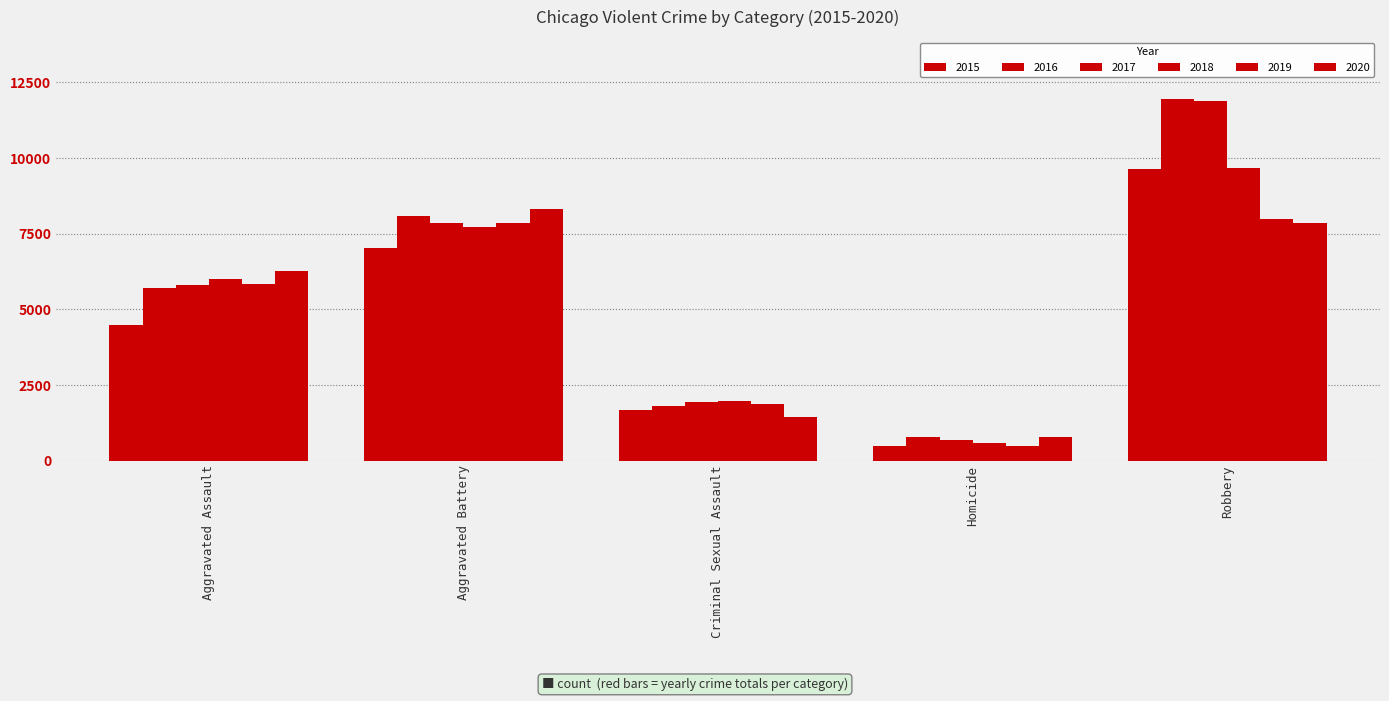

At how many categories does at least one series exceed 6614?

2